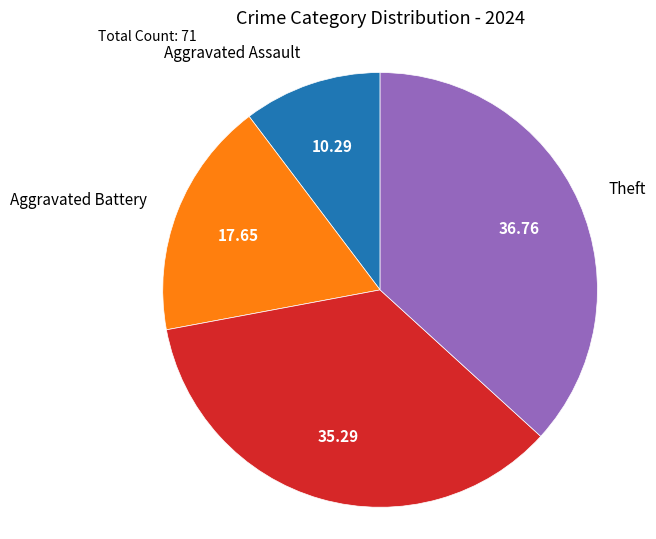

Count the number of slices in the pie.

4